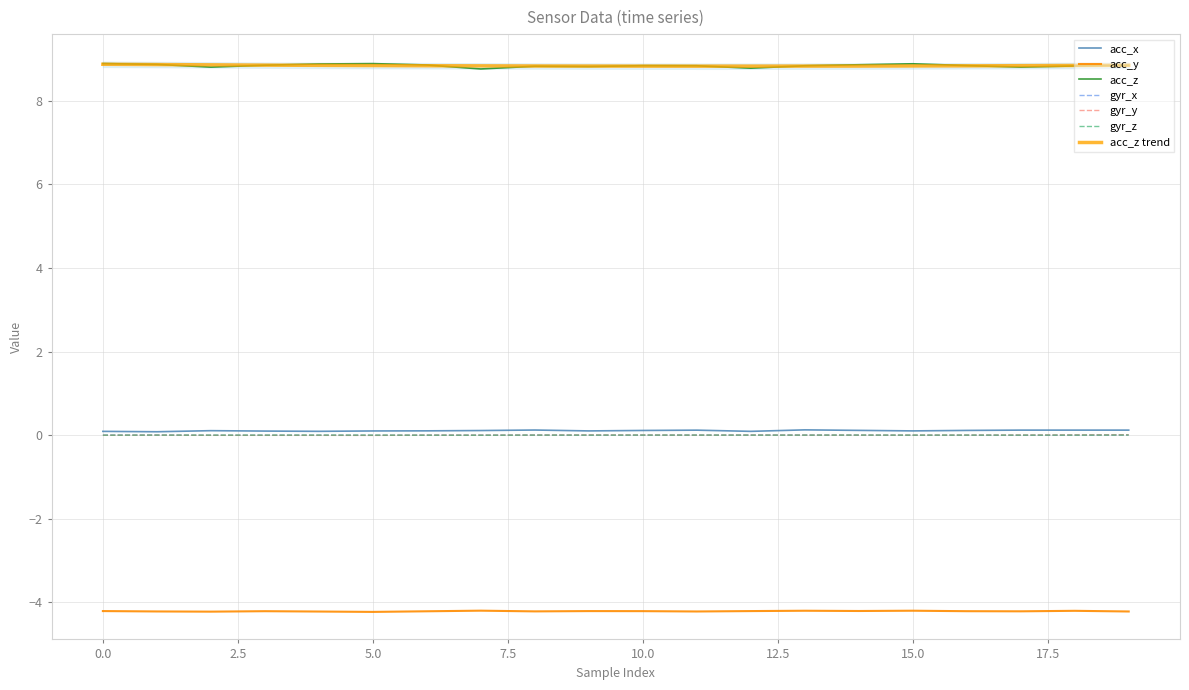

True or false: gyr_y and acc_x cross at least once.

False